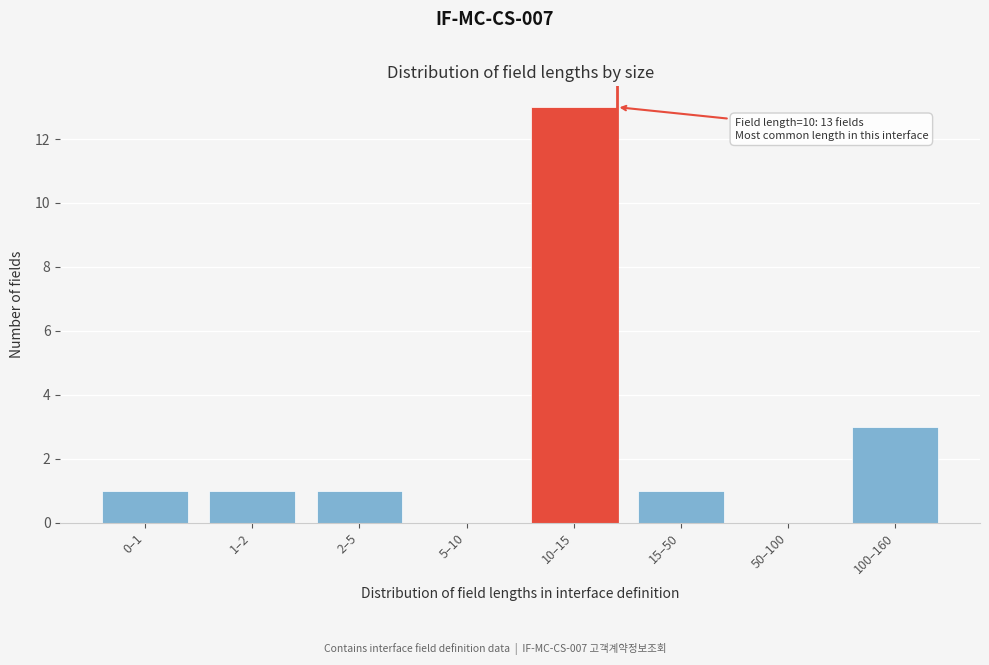

Reading left to right, transcribe all the data shown in this chart.

0–1=1	1–2=1	2–5=1	5–10=0	10–15=13	15–50=1	50–100=0	100–160=3